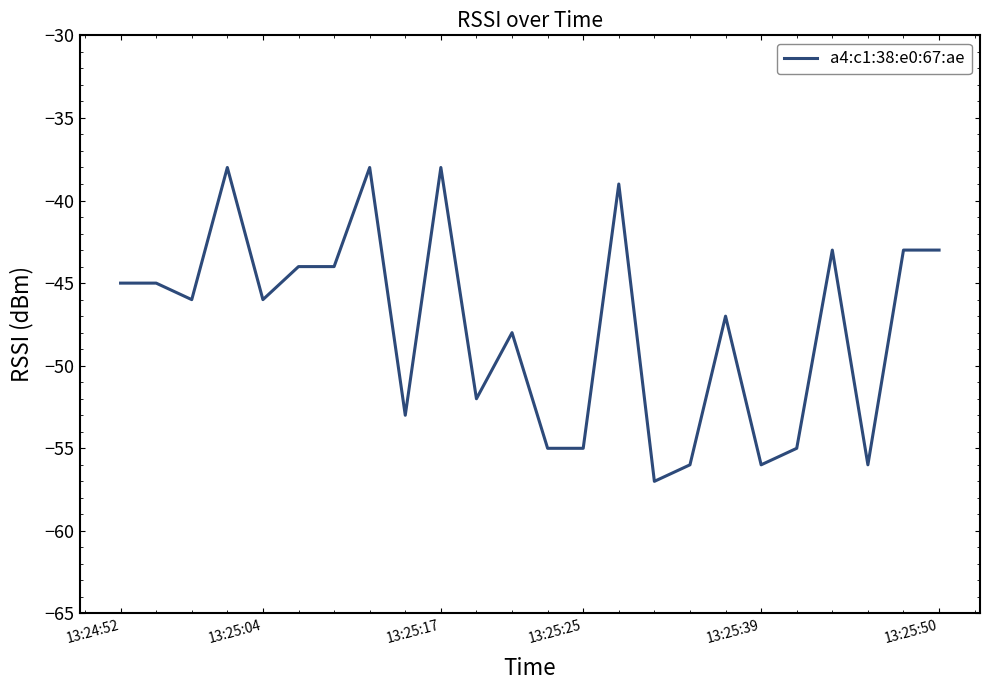

What is the smallest value displayed?

-57